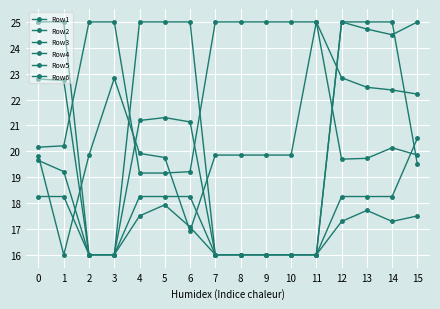

How many values in the Row1 series are below 22?

5